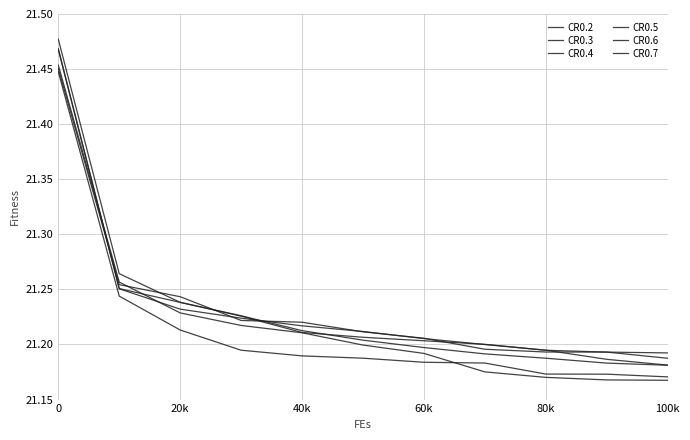

What is the minimum value for CR0.5?

21.2